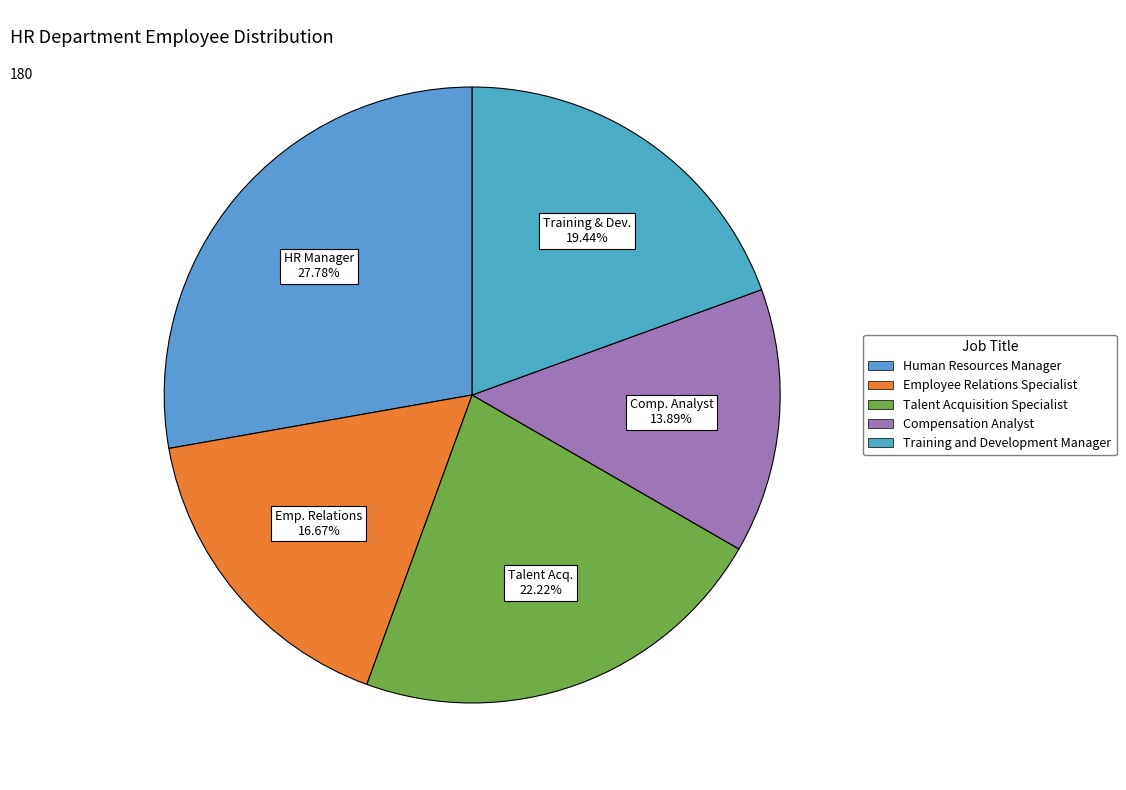

What is the change in value from Employee Relations Specialist to Training and Development Manager?

+5